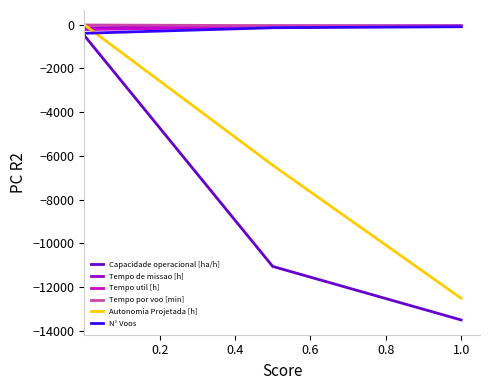

What is the smallest value displayed?

-13500.0